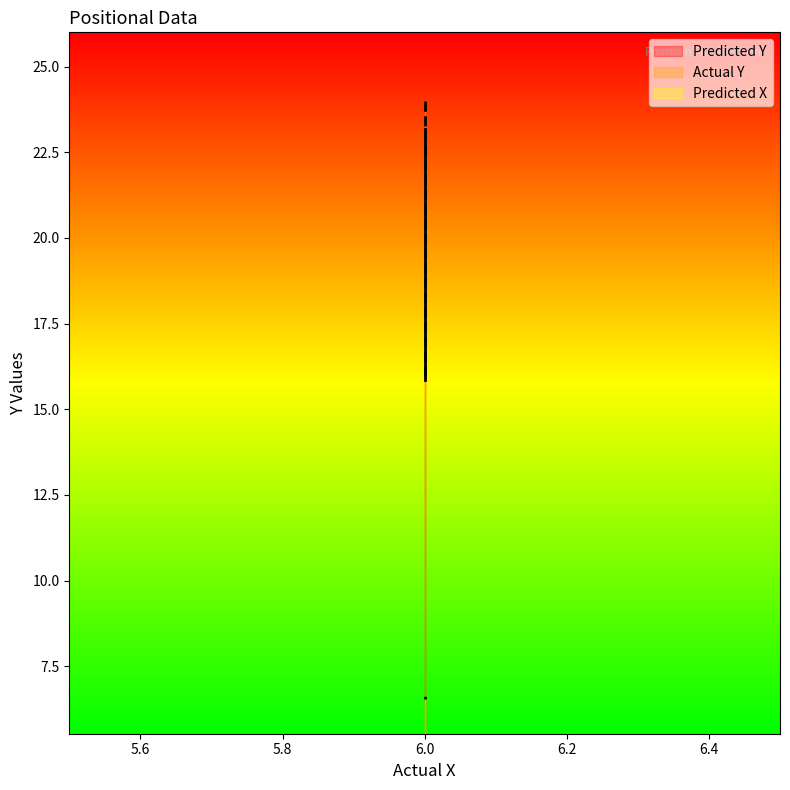

Rank the categories by Predicted X value from lowest to highest.

6, 6, 6